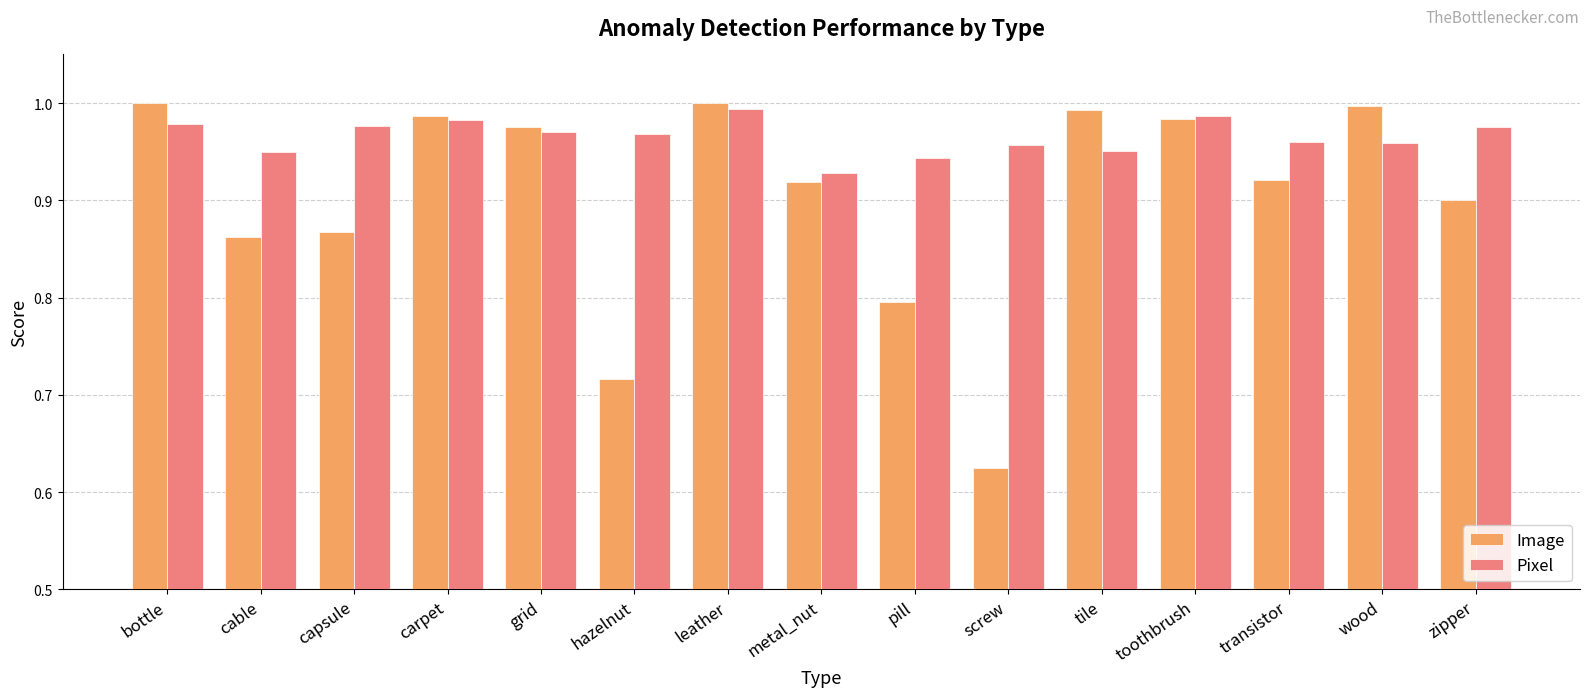

The value of Pixel at hazelnut is 0.3. True or false?

False